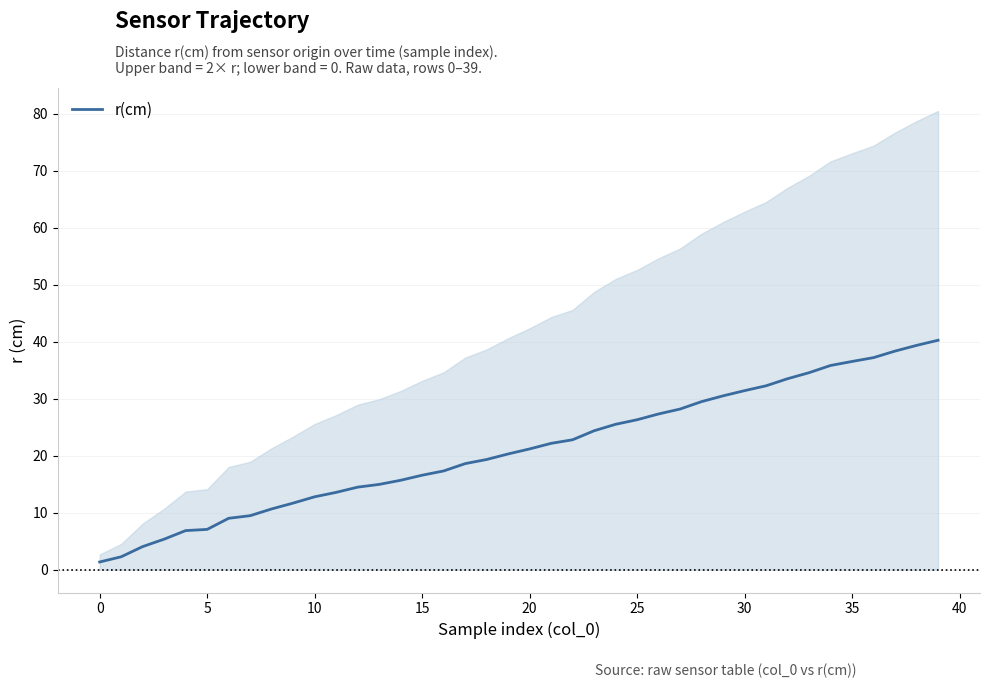

What is the maximum value for r(cm)?

40.3